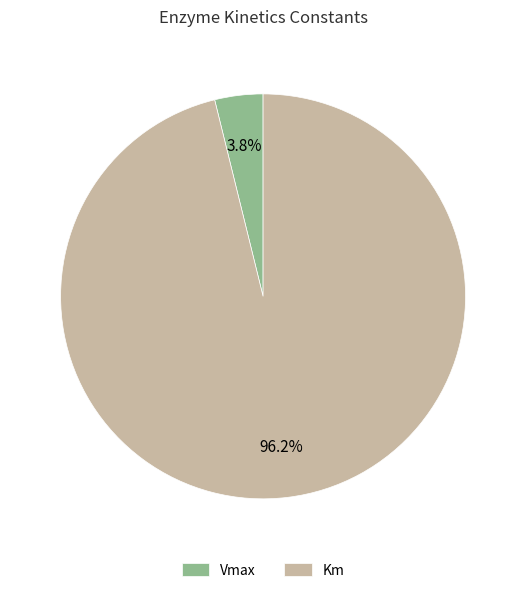

Which category has the biggest portion of the pie?

Km